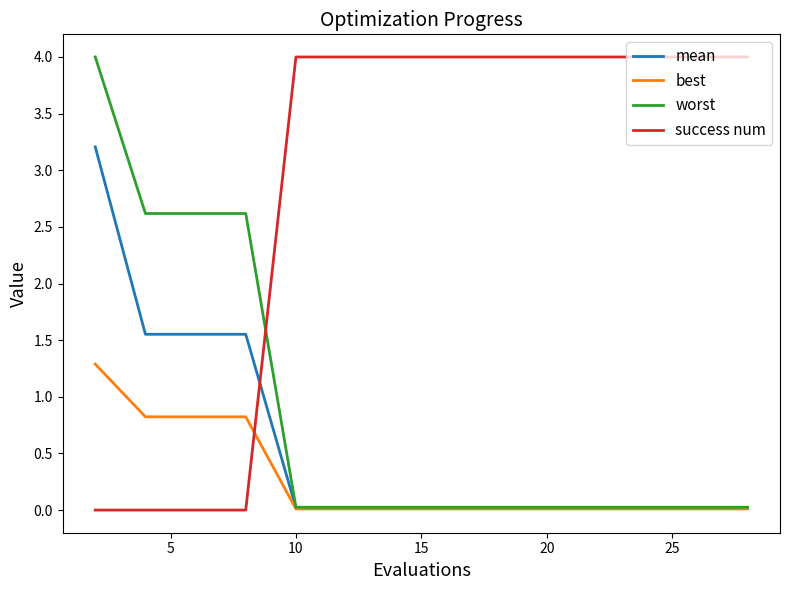

After their last crossing, which series has the higher values: worst or success num?

success num